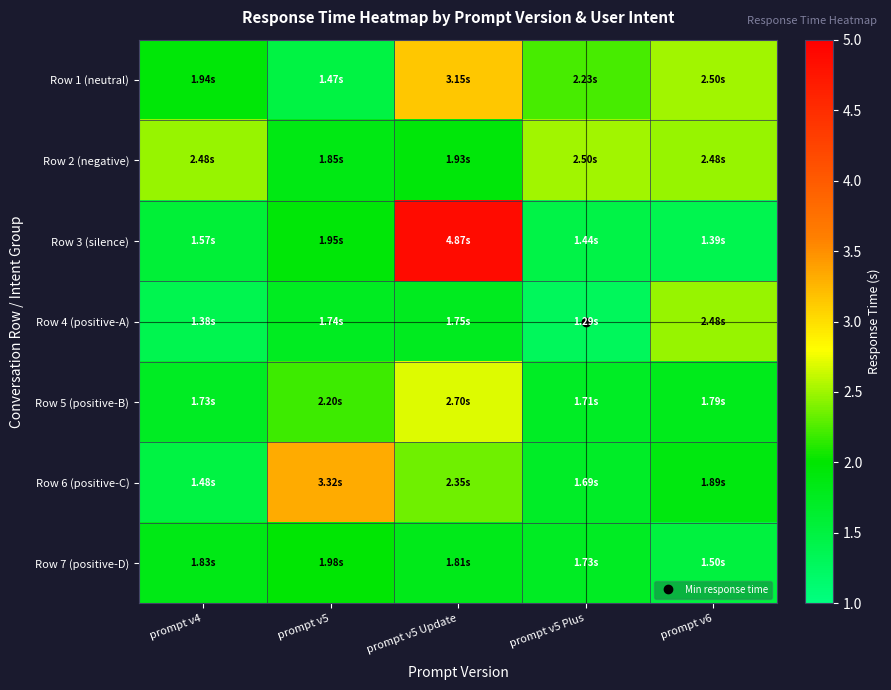

Reading left to right, list all the values displayed in this chart.

Row 1 (neutral): prompt v4=1.9	prompt v5=1.5	prompt v5 Update=3.1	prompt v5 Plus=2.2	prompt v6=2.5
Row 2 (negative): prompt v4=2.5	prompt v5=1.9	prompt v5 Update=1.9	prompt v5 Plus=2.5	prompt v6=2.5
Row 3 (silence): prompt v4=1.6	prompt v5=1.9	prompt v5 Update=4.9	prompt v5 Plus=1.4	prompt v6=1.4
Row 4 (positive-A): prompt v4=1.4	prompt v5=1.7	prompt v5 Update=1.8	prompt v5 Plus=1.3	prompt v6=2.5
Row 5 (positive-B): prompt v4=1.7	prompt v5=2.2	prompt v5 Update=2.7	prompt v5 Plus=1.7	prompt v6=1.8
Row 6 (positive-C): prompt v4=1.5	prompt v5=3.3	prompt v5 Update=2.4	prompt v5 Plus=1.7	prompt v6=1.9
Row 7 (positive-D): prompt v4=1.8	prompt v5=2.0	prompt v5 Update=1.8	prompt v5 Plus=1.7	prompt v6=1.5